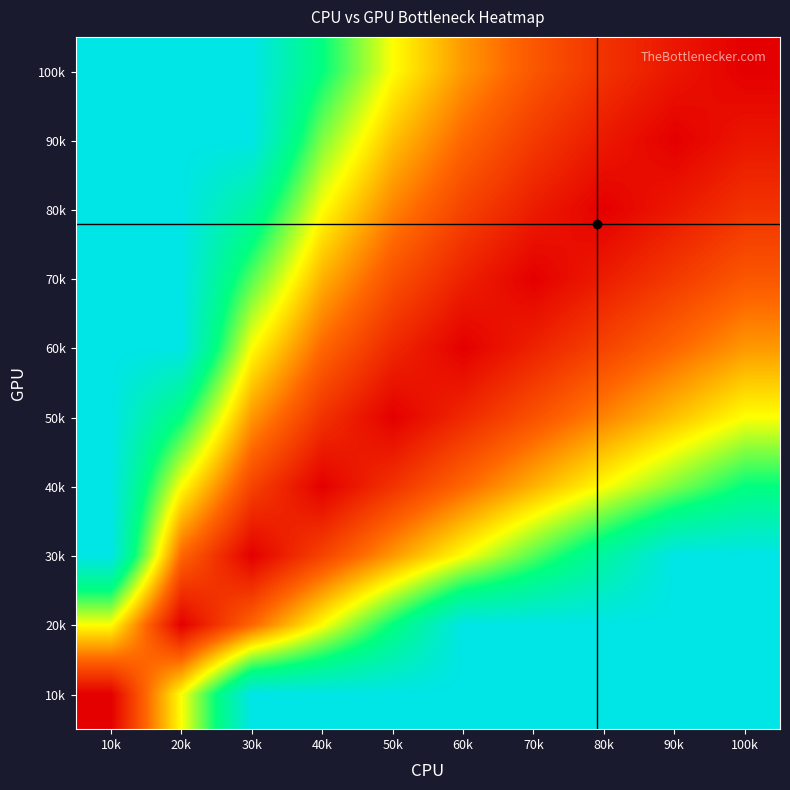

What is the difference between the highest and lowest values at 90k?

100.0